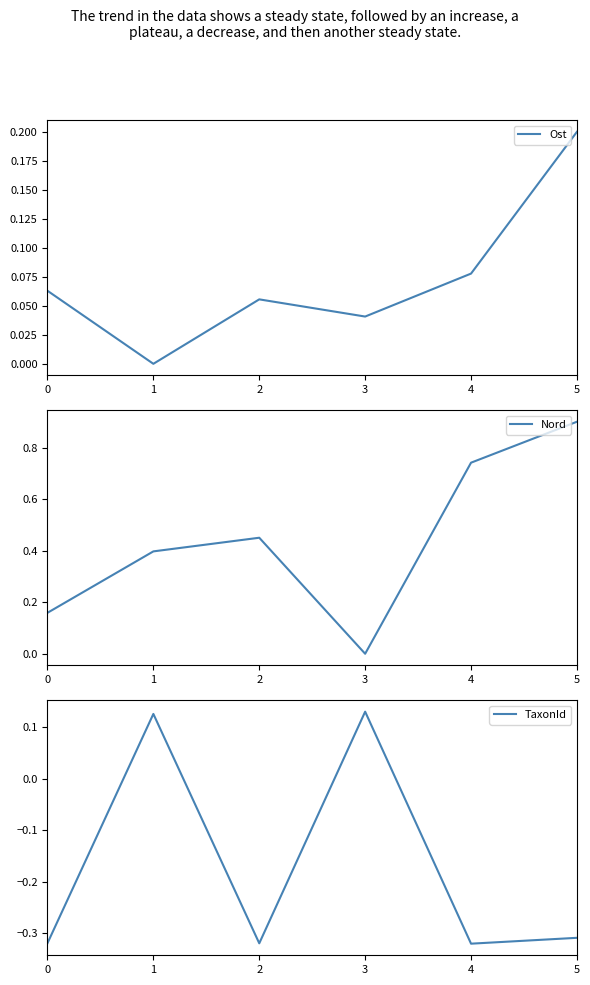

What is the sum of the Nord values at 0 and 5?

1.1